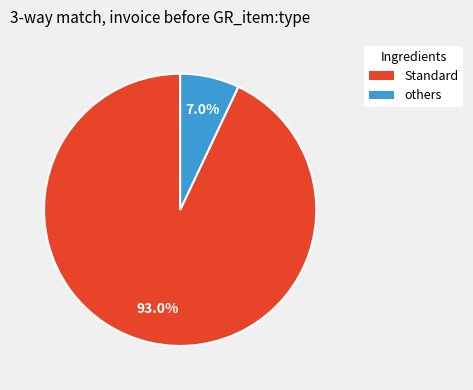

Combined, do Standard and others account for over 50%?

Yes